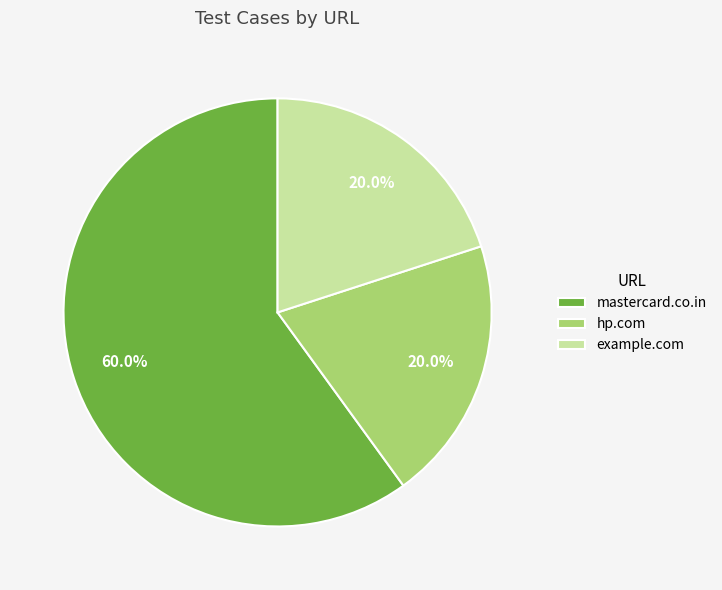

Combined, do example.com and mastercard.co.in account for over 50%?

Yes